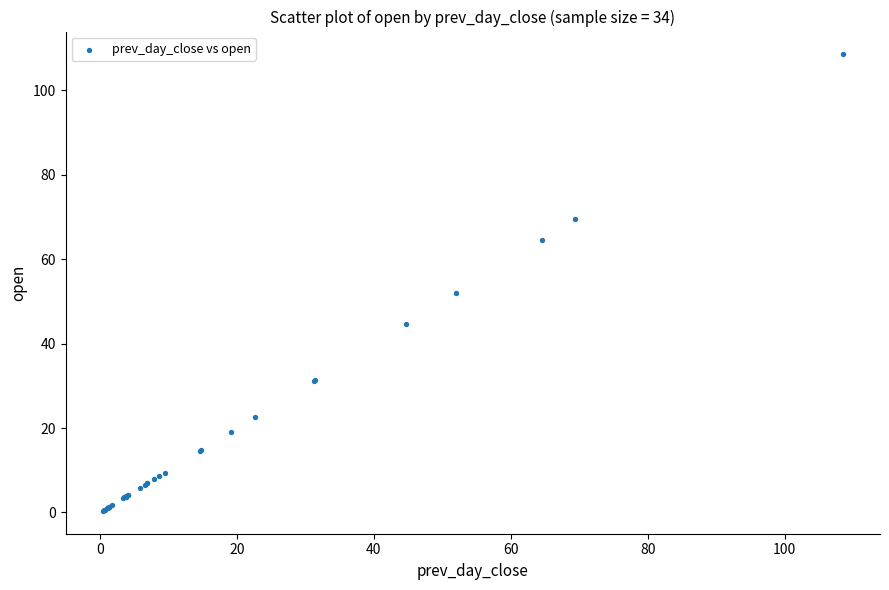

What Y value in the scatter plot is closest to 54?

51.9